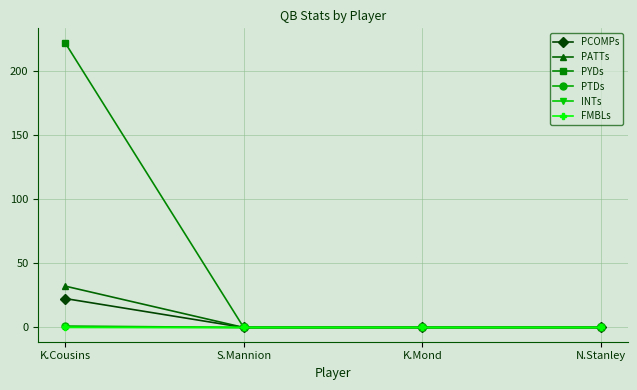

What is the label of the 1st point from the left?

K.Cousins